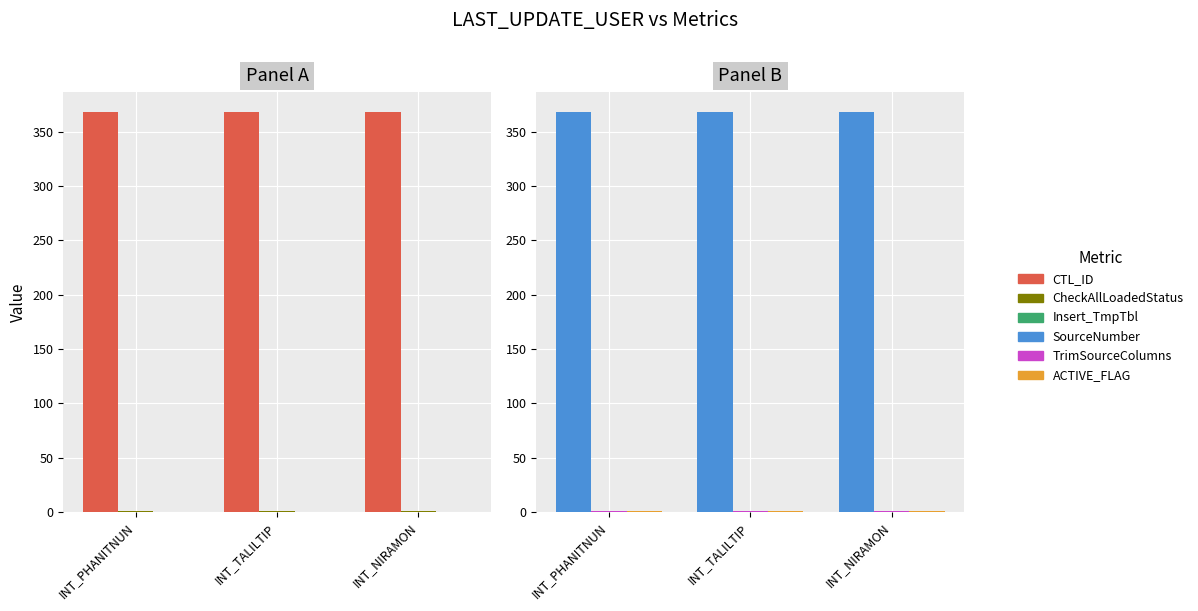

Reading right to left, transcribe all the data shown in this chart.

CTL_ID: INT_NIRAMON=368	INT_TALILTIP=368	INT_PHANITNUN=368
CheckAllLoadedStatus: INT_NIRAMON=1	INT_TALILTIP=1	INT_PHANITNUN=1
Insert_TmpTbl: INT_NIRAMON=0	INT_TALILTIP=0	INT_PHANITNUN=0
SourceNumber: INT_NIRAMON=368	INT_TALILTIP=368	INT_PHANITNUN=368
TrimSourceColumns: INT_NIRAMON=1	INT_TALILTIP=1	INT_PHANITNUN=1
ACTIVE_FLAG: INT_NIRAMON=1	INT_TALILTIP=1	INT_PHANITNUN=1